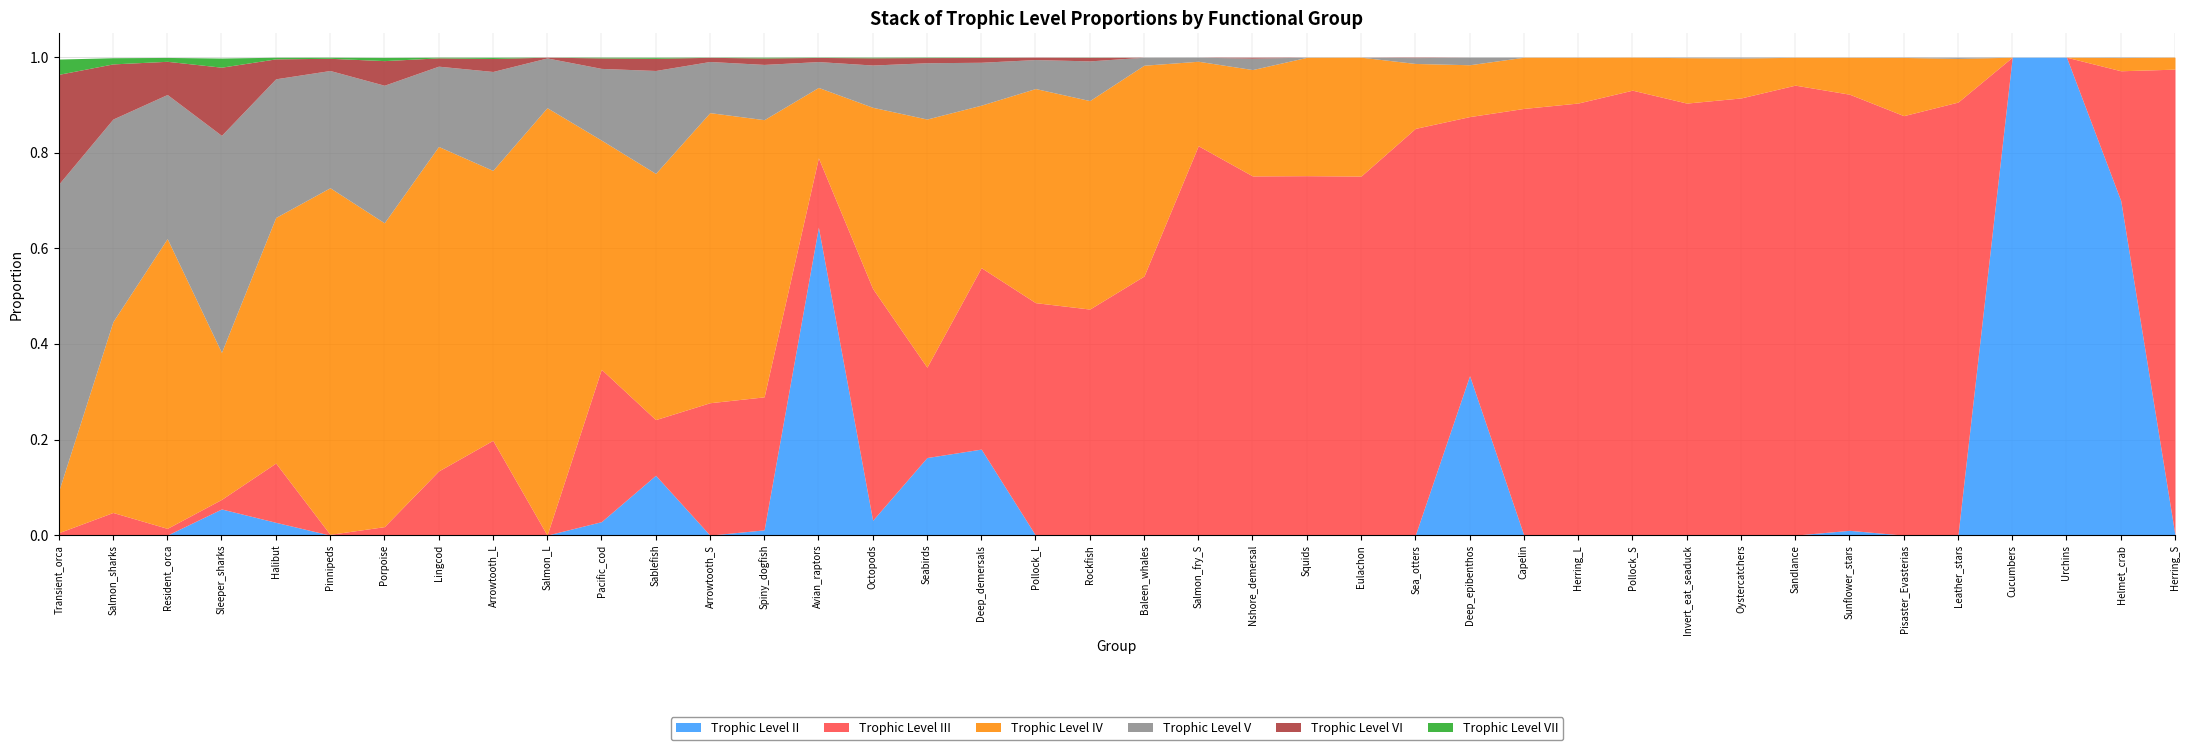

What are all the series names shown in the legend?

Trophic Level II, Trophic Level III, Trophic Level IV, Trophic Level V, Trophic Level VI, Trophic Level VII